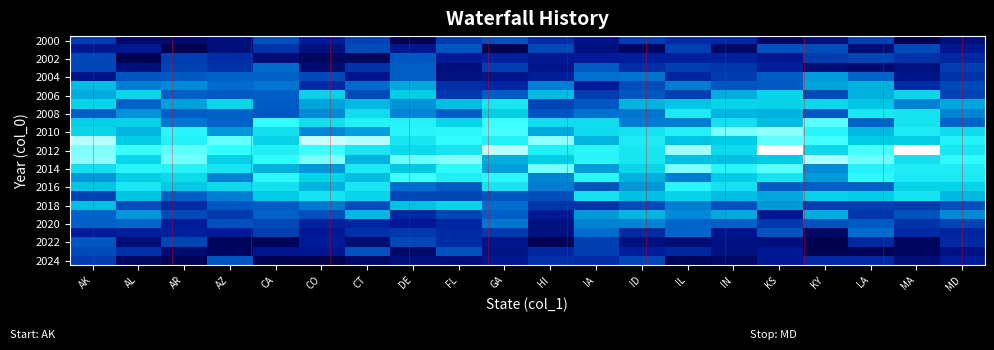

How many data points does each series have?

20